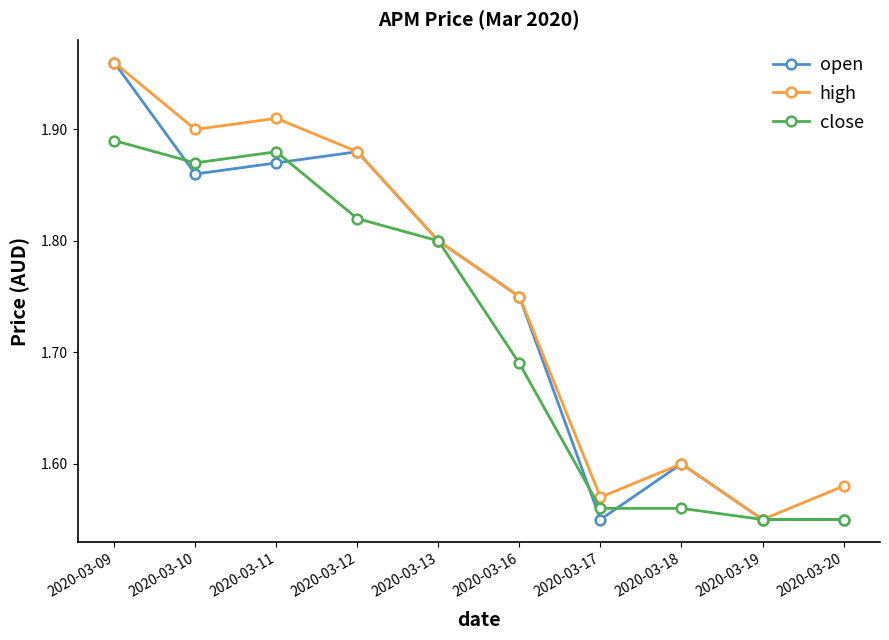

What is the total value across all series at 2020-03-13?

5.4